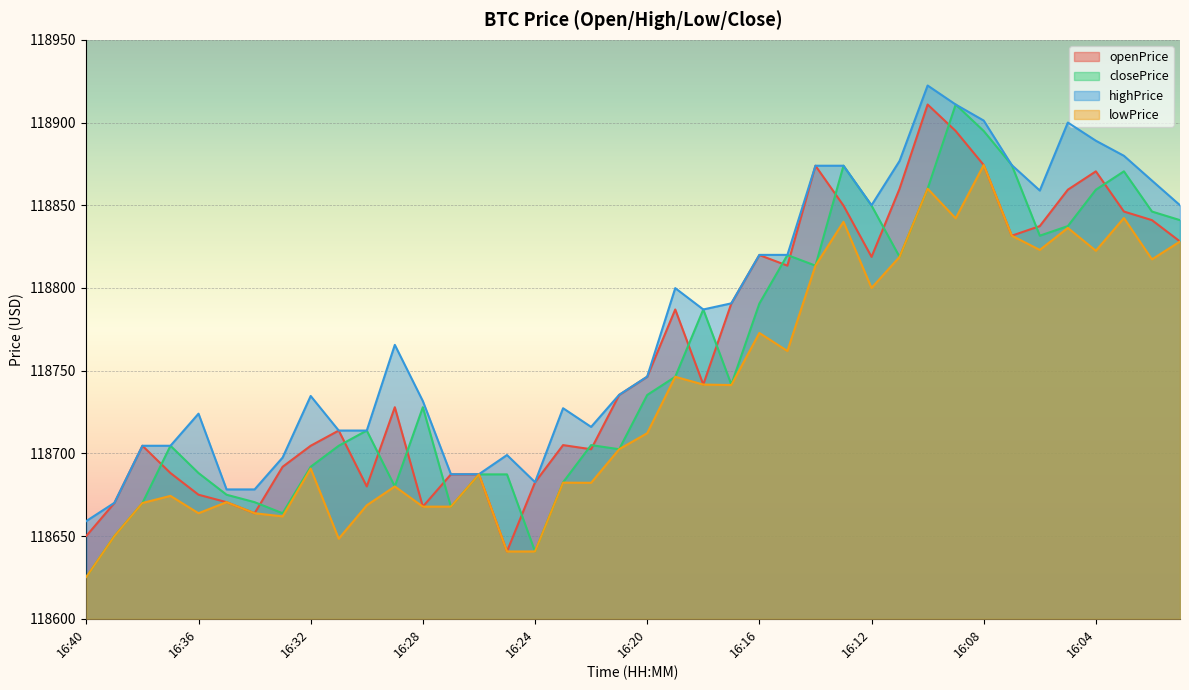

True or false: lowPrice and openPrice intersect in this chart.

False